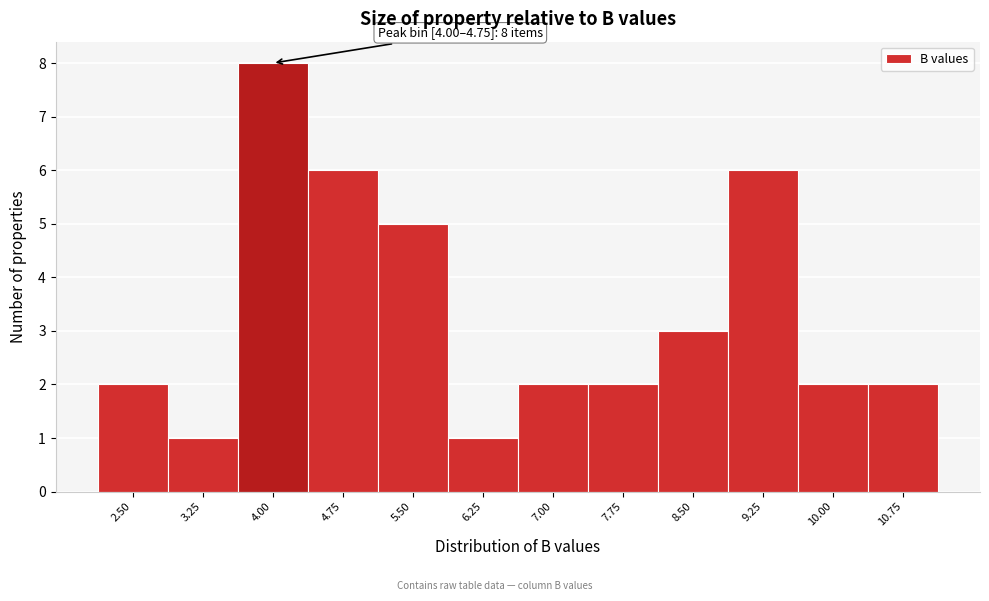

Reading right to left, extract all data points from this chart.

2	2	6	3	2	2	1	5	6	8	1	2